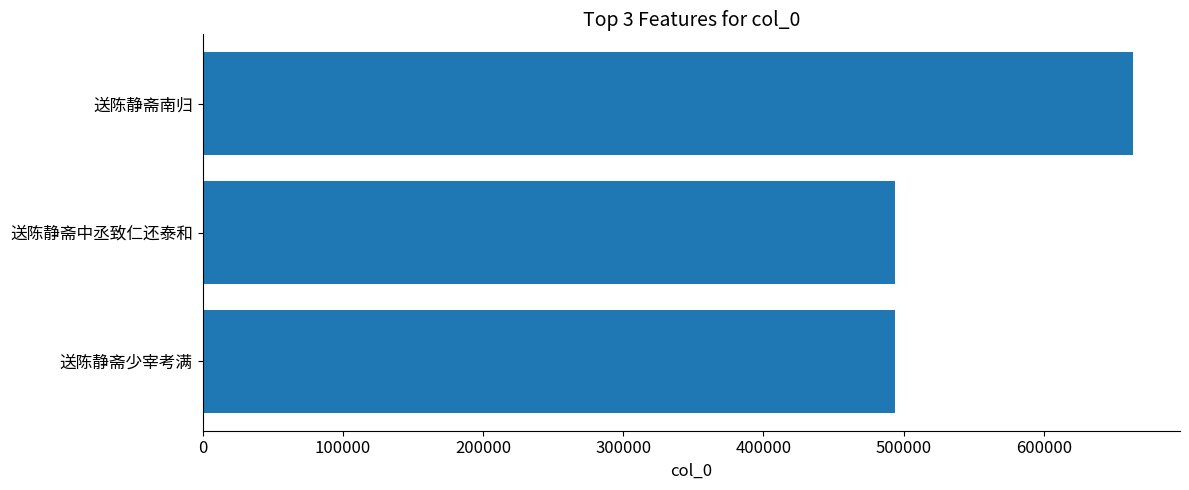

Count the number of categories in the chart.

3